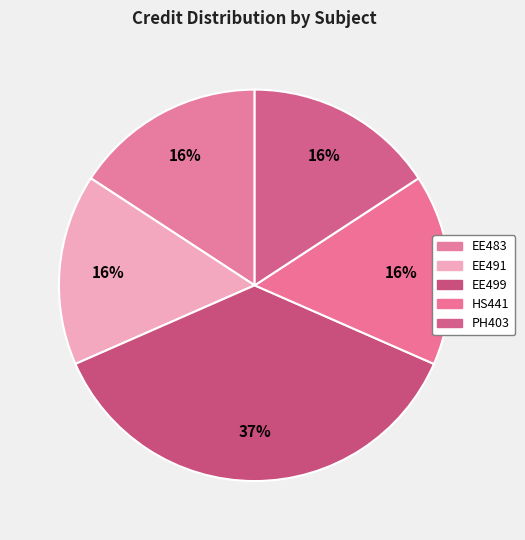

Which slice is the largest?

EE499